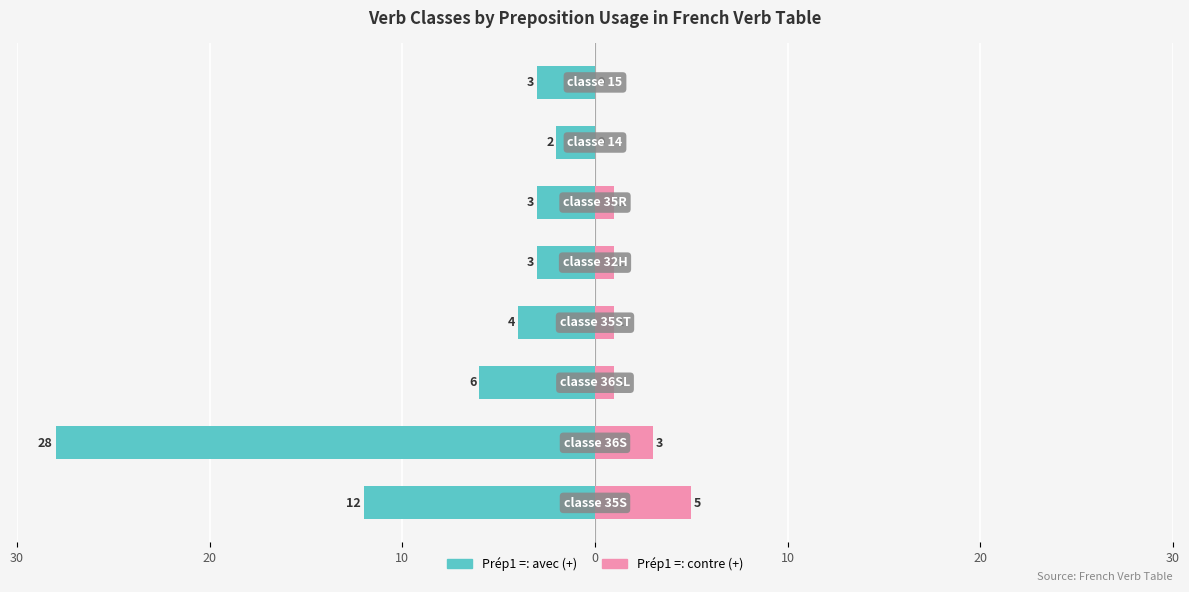

Which series changed the most between 10 and 7?

Prép1 =: avec (+)